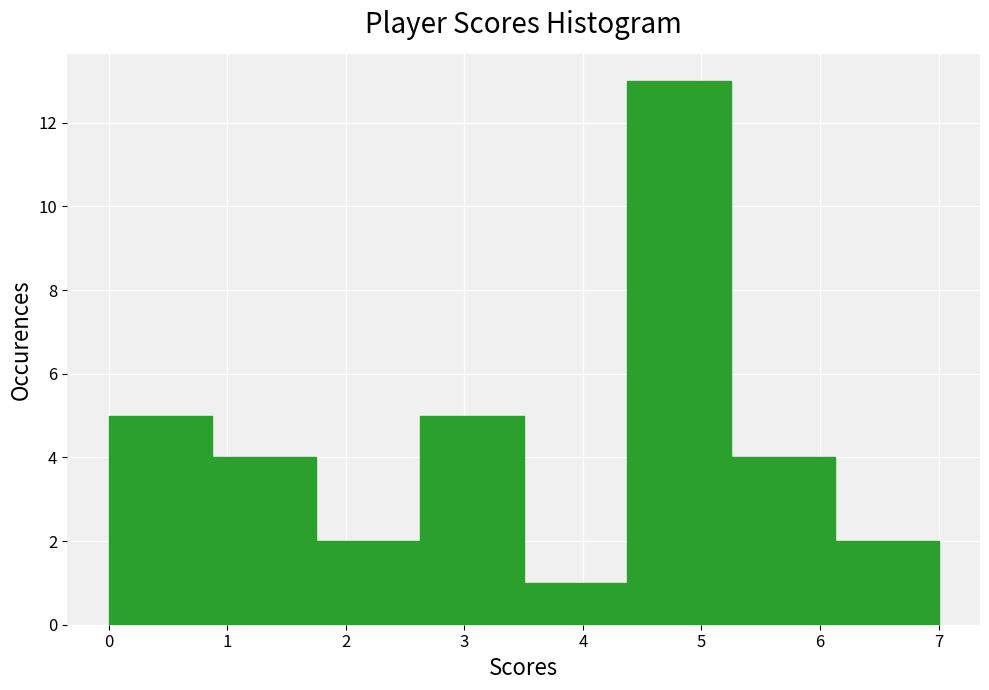

Reading left to right, transcribe this chart: for each bar, give the range it covers on the x-axis and its height. Neither the bar edges nor the heights are printed on the chart, so give them approximately, as read against the axes.

0.0 to 0.9: 5
0.9 to 1.8: 4
1.8 to 2.6: 2
2.6 to 3.5: 5
3.5 to 4.4: 1
4.4 to 5.3: 13
5.3 to 6.1: 4
6.1 to 7.0: 2